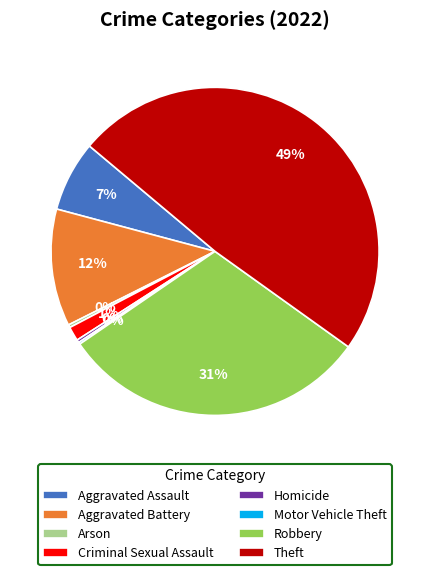

The Aggravated Battery slice represents 1% of the pie. True or false?

False